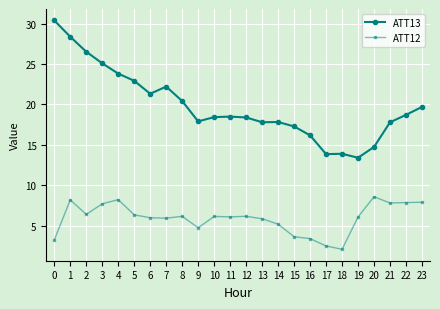

How many distinct data groups are displayed?

2